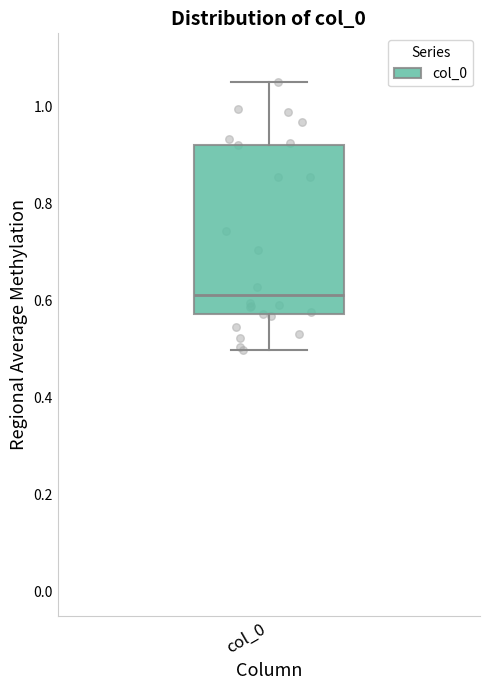

Transcribe this box plot: give where the median line is, the range the box spans, and where the two whiskers end, as read against the y-axis. The values are not printed on the chart, so give them approximately, as read against the axis.

median 0.62, box 0.58 to 0.92, whiskers 0.50 to 1.04